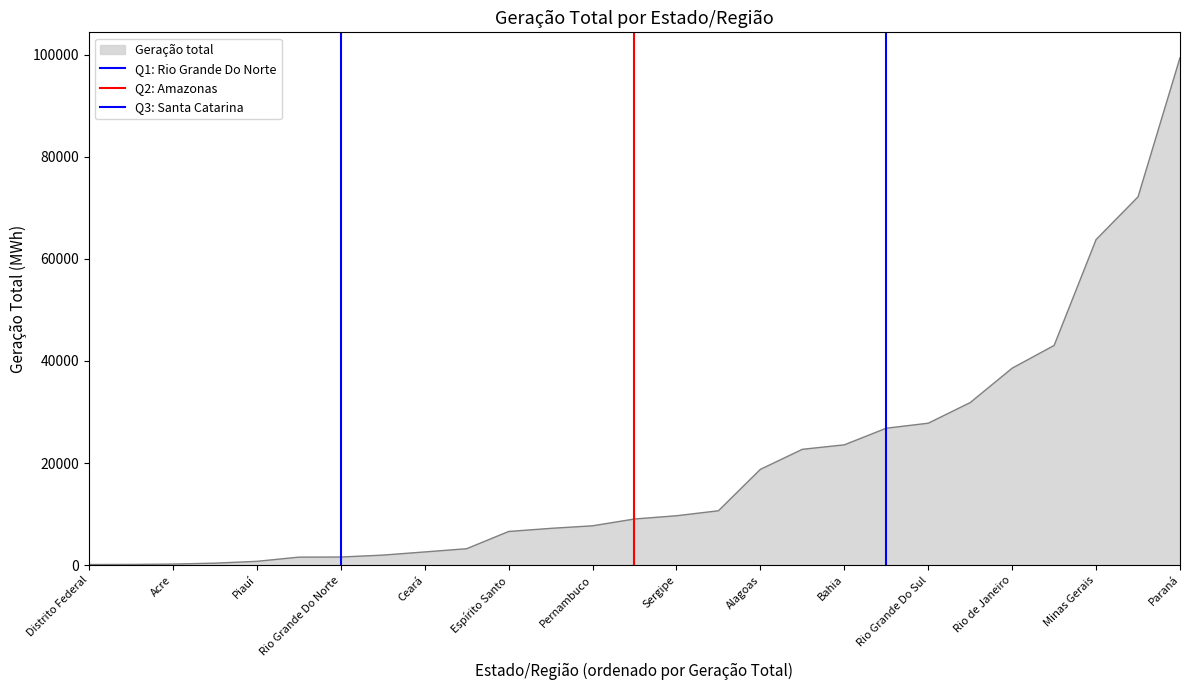

List the series in order of their peak value, highest first.

Q1: Rio Grande Do Norte, Q2: Amazonas, Q3: Santa Catarina